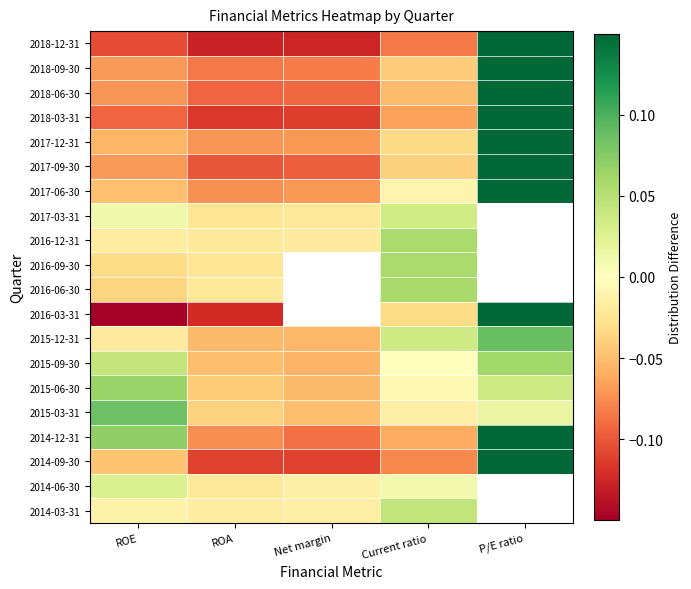

The 2018-06-30 series shows -0.0 at Net margin. True or false?

False